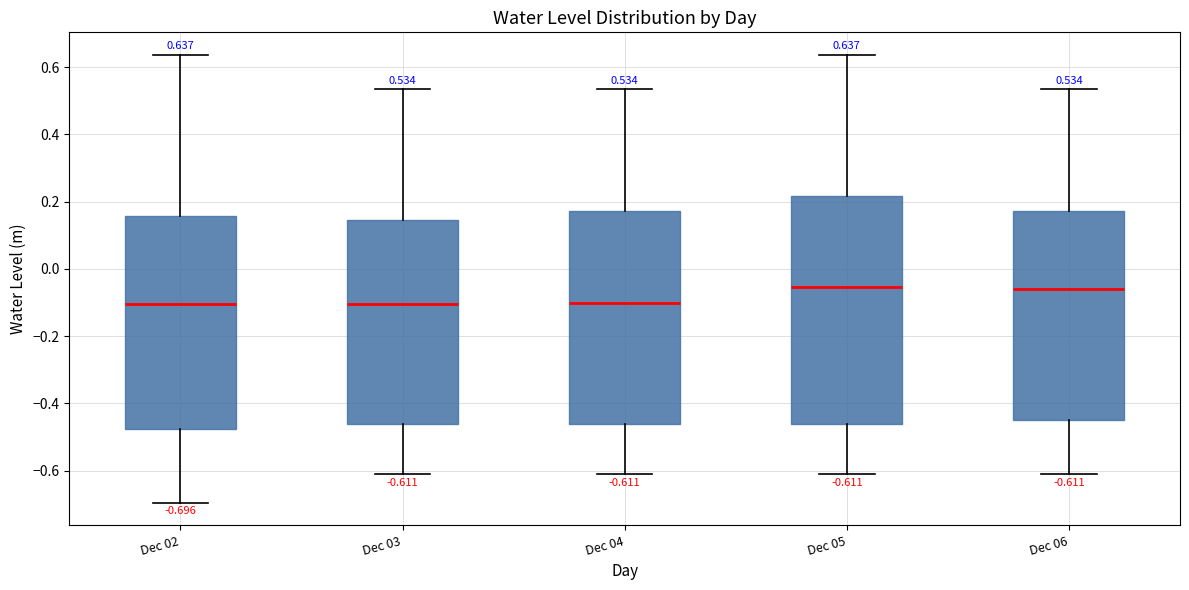

Which box is the tallest, from its lower edge to its upper edge?

Dec 05